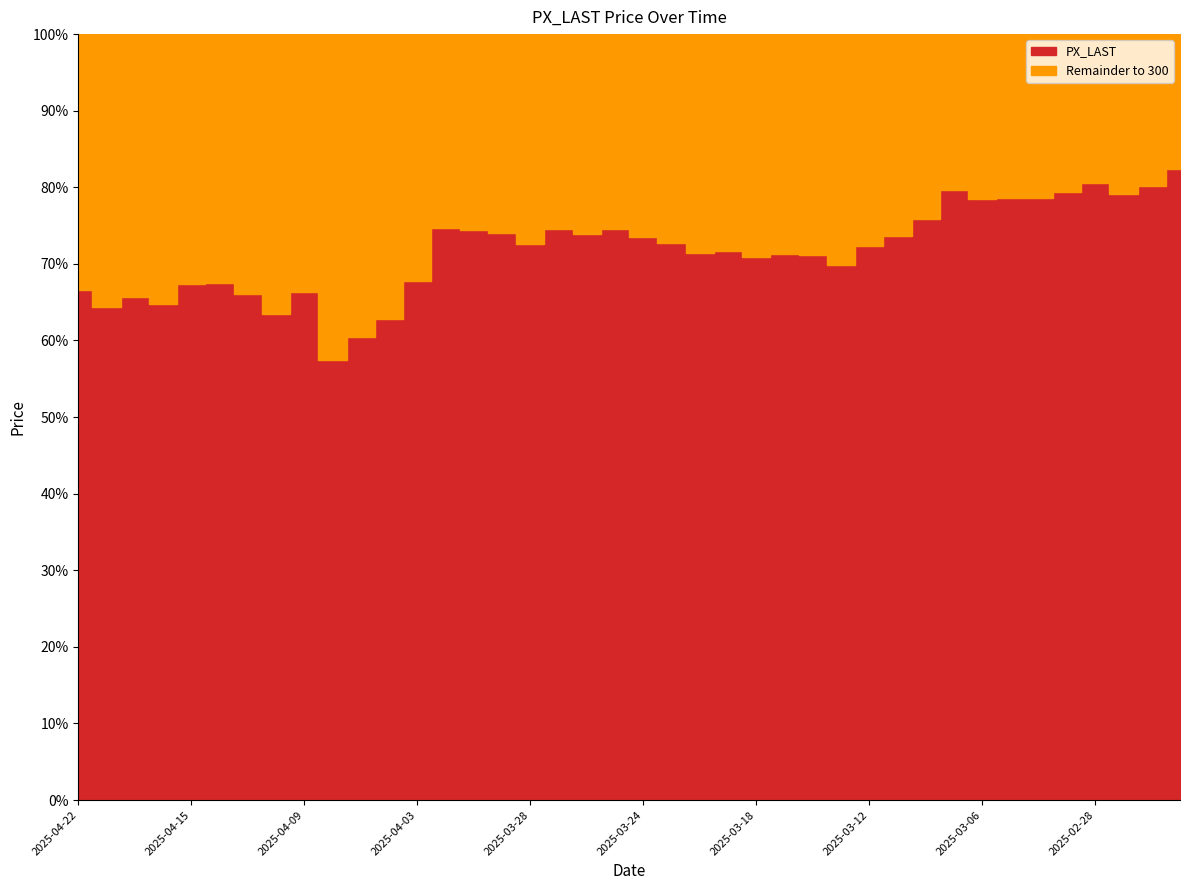

What is the change in value from 2025-04-02 to 2025-03-19?

-8.6